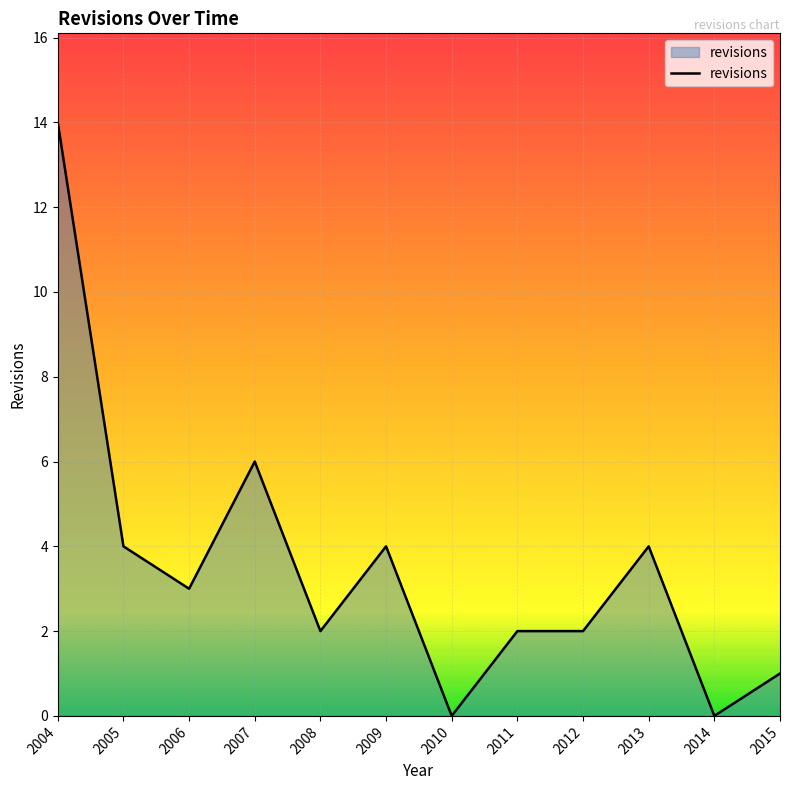

Where is the first local maximum?

2007